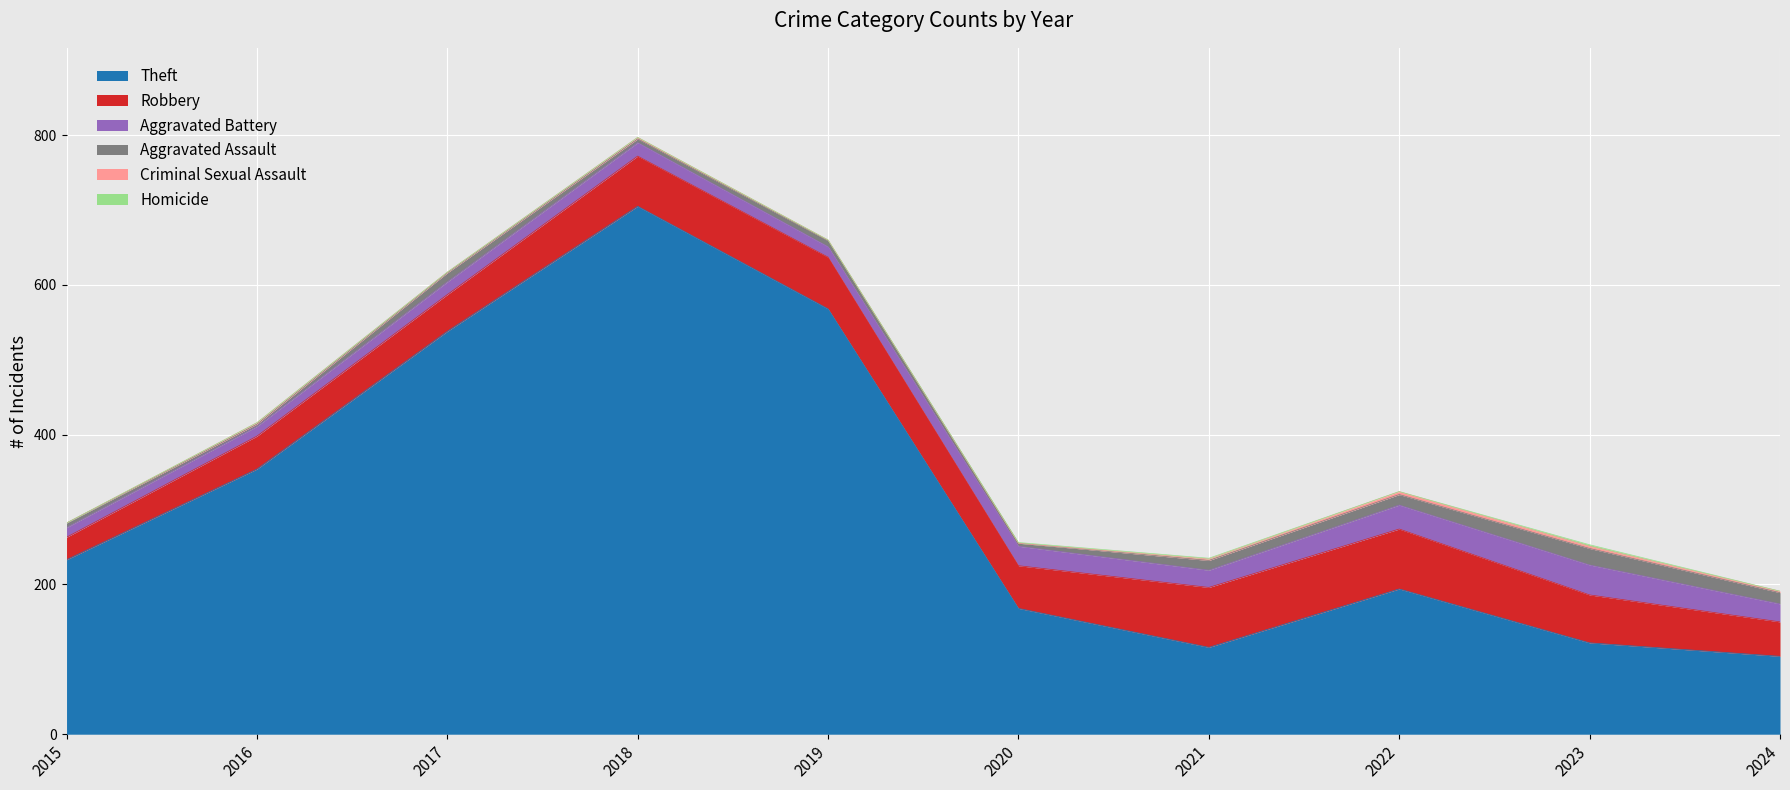

Which category has the highest value across all series?

2018